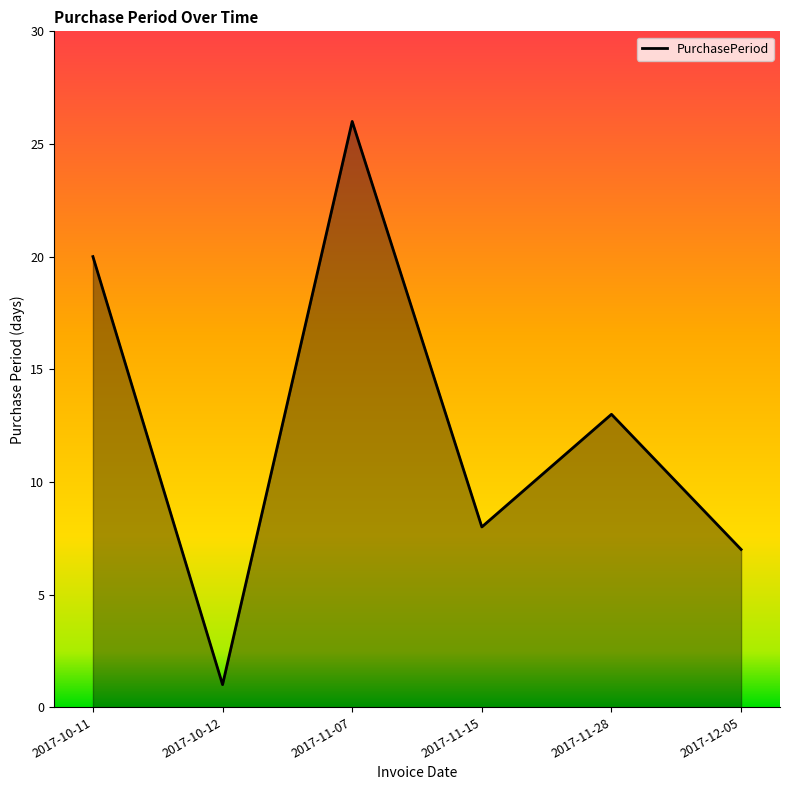

Which label corresponds to the largest value in the chart?

2017-11-07